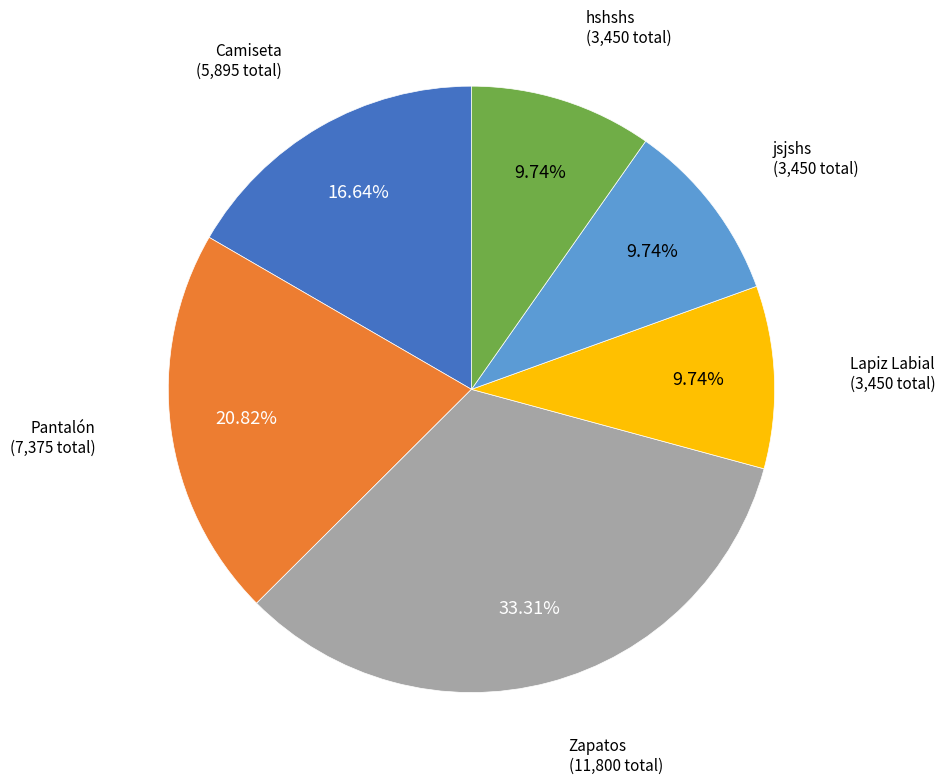

What percentage is NOT represented by jsjshs?

90.3%